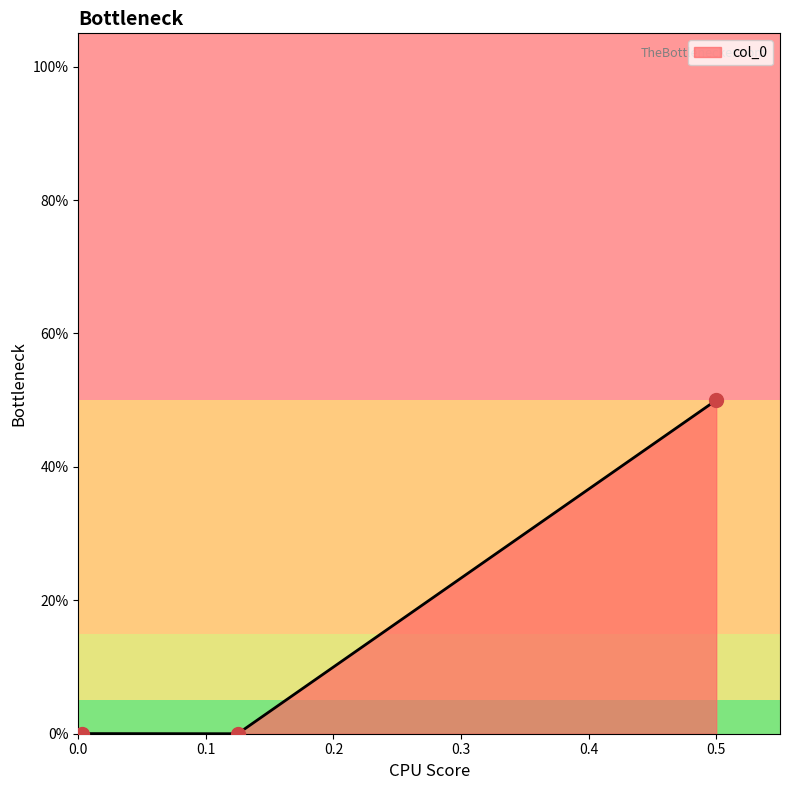

Is this an area chart (filled region under the line)?

Yes